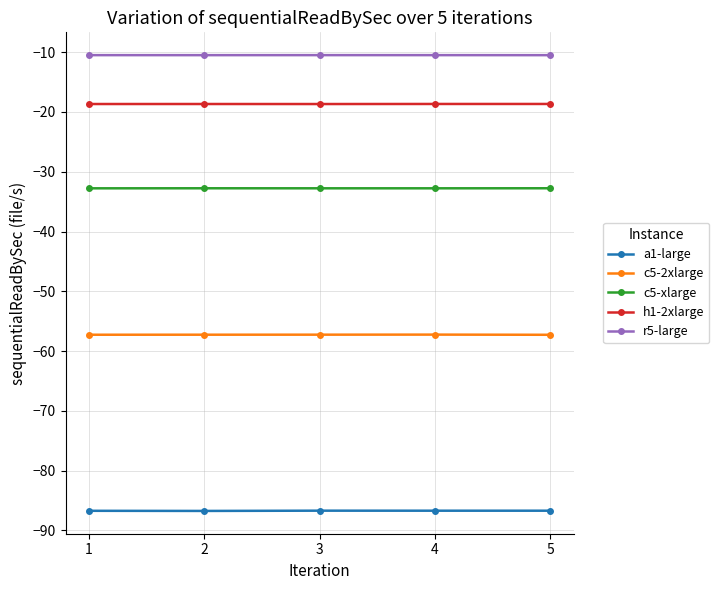

What are all the series names shown in the legend?

a1-large, c5-2xlarge, c5-xlarge, h1-2xlarge, r5-large